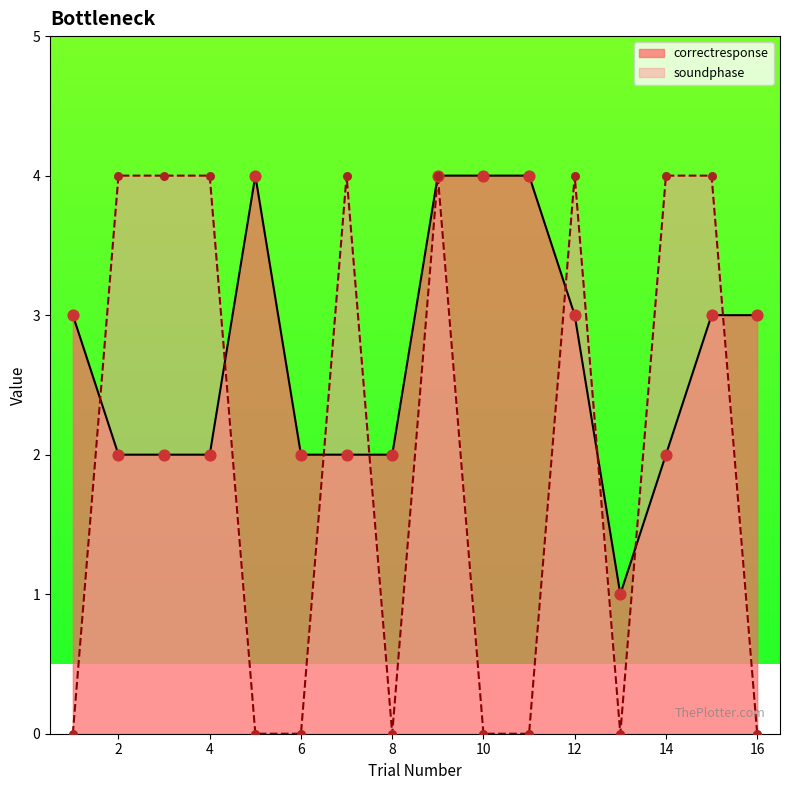

At how many categories does at least one series exceed 3?

11